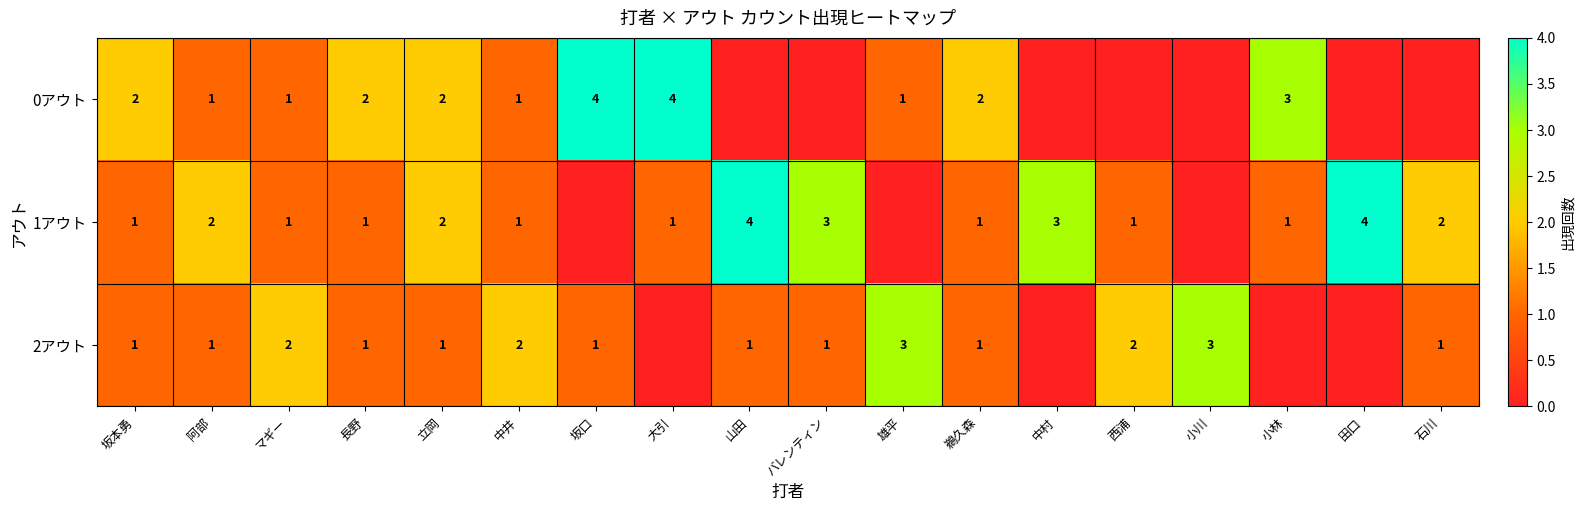

What is the total value across all series at 中井?

4